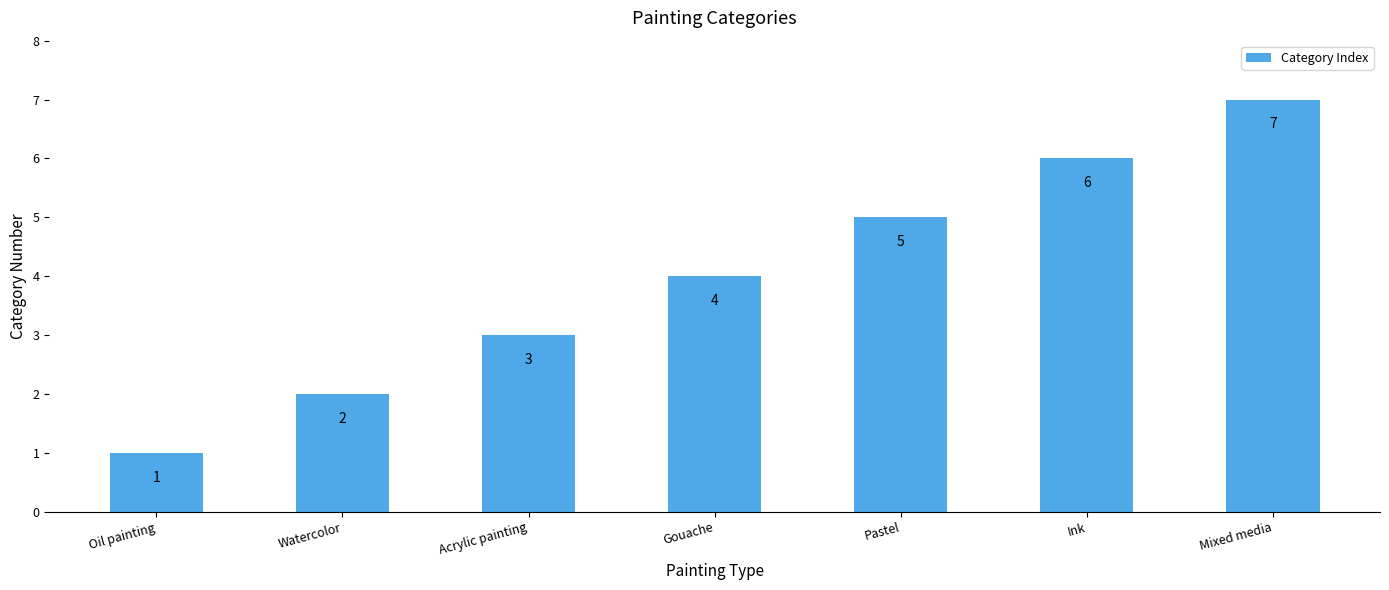

What is the value of the 6th bar from the left?

6